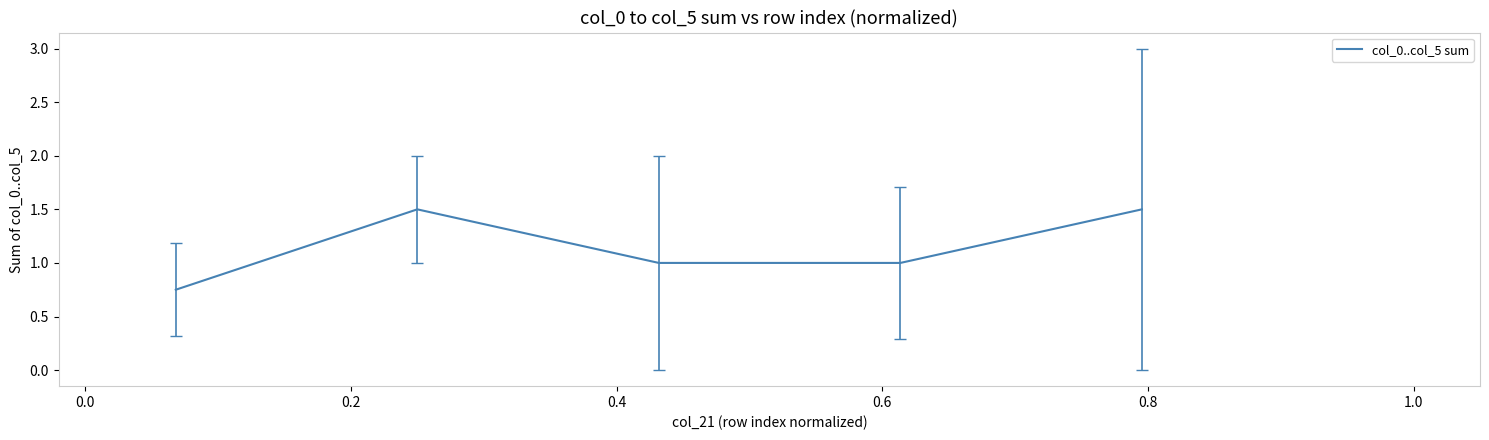

True or false: the data has more than 1 interior local peaks.

False